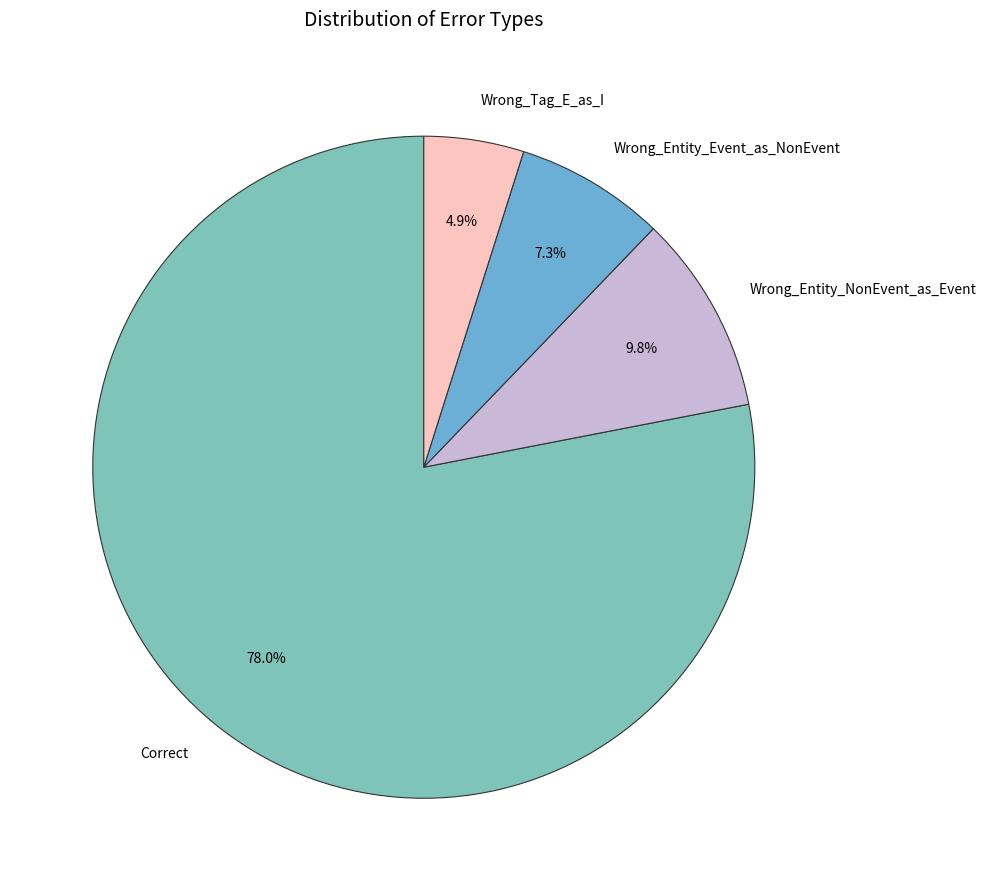

Does any single category account for the majority?

Yes